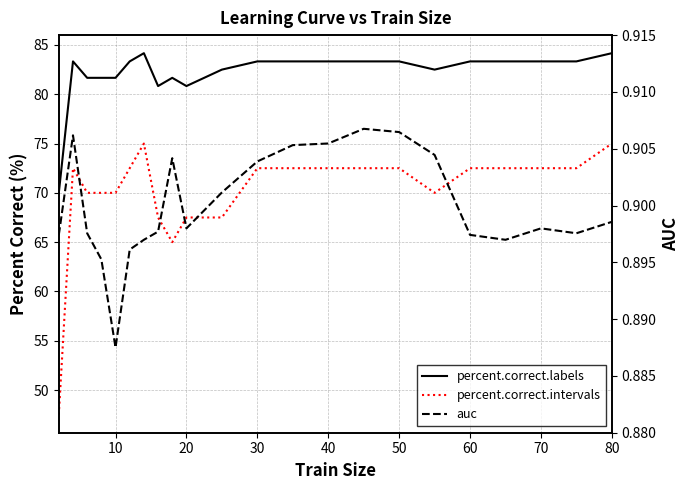

Count the number of data series in this chart.

3